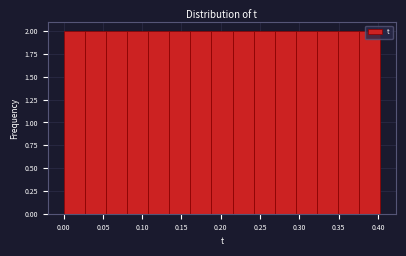

How tall is the bar that spans 0.135 to 0.160 on the x-axis? Neither the bar edges nor the heights are printed on the chart, so give them approximately, as read against the axes.

2